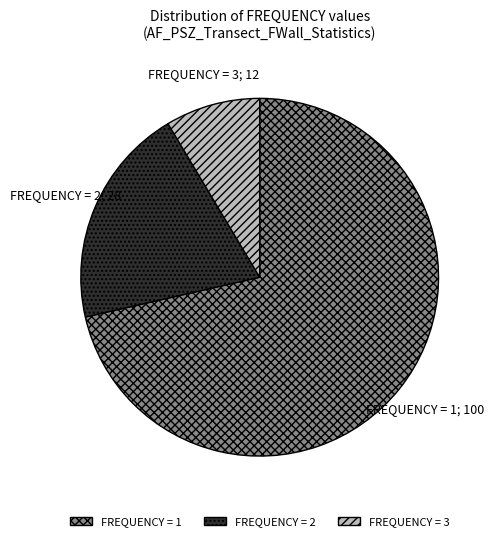

What is the ratio of the value at FREQUENCY = 1 to the value at FREQUENCY = 2?

3.6